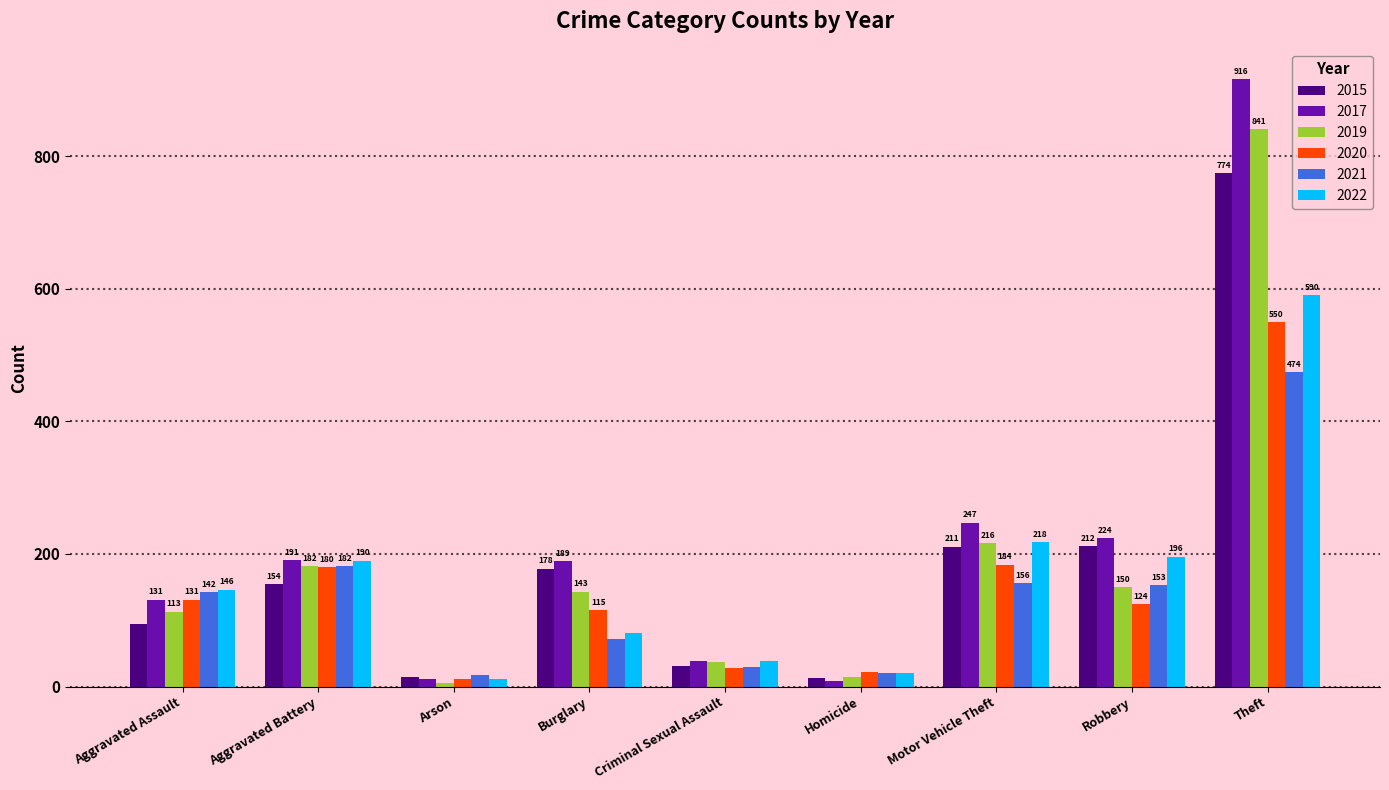

At which category is the sum across all series the highest?

Theft